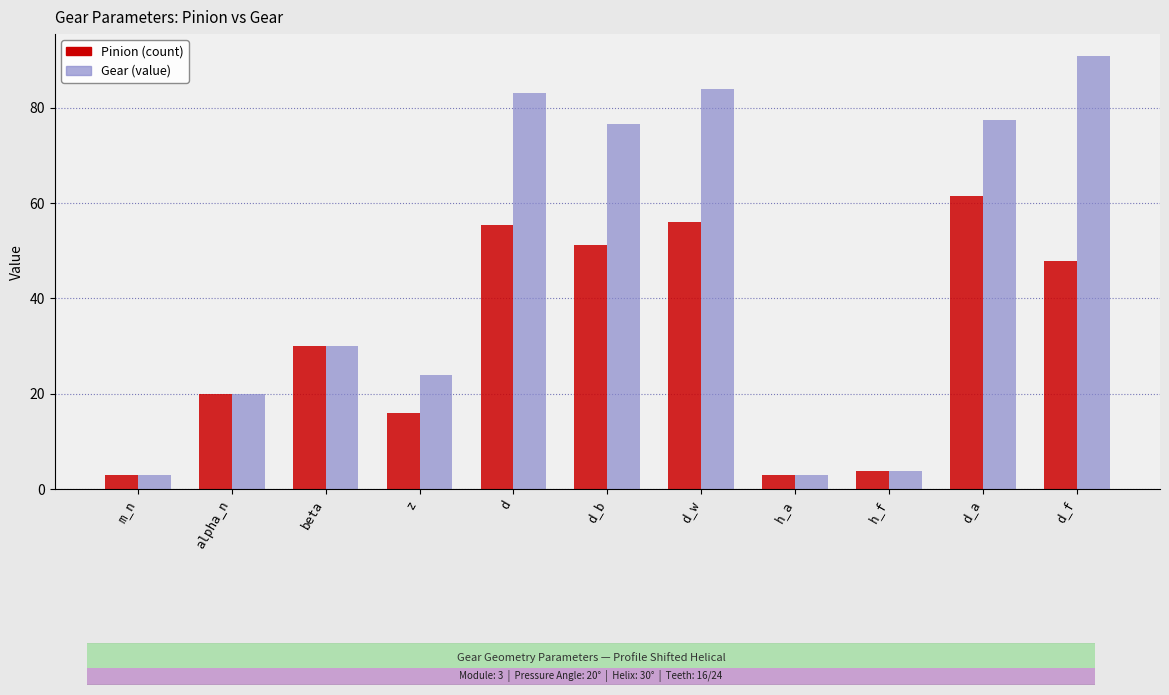

What is the maximum value shown in the chart?

90.9